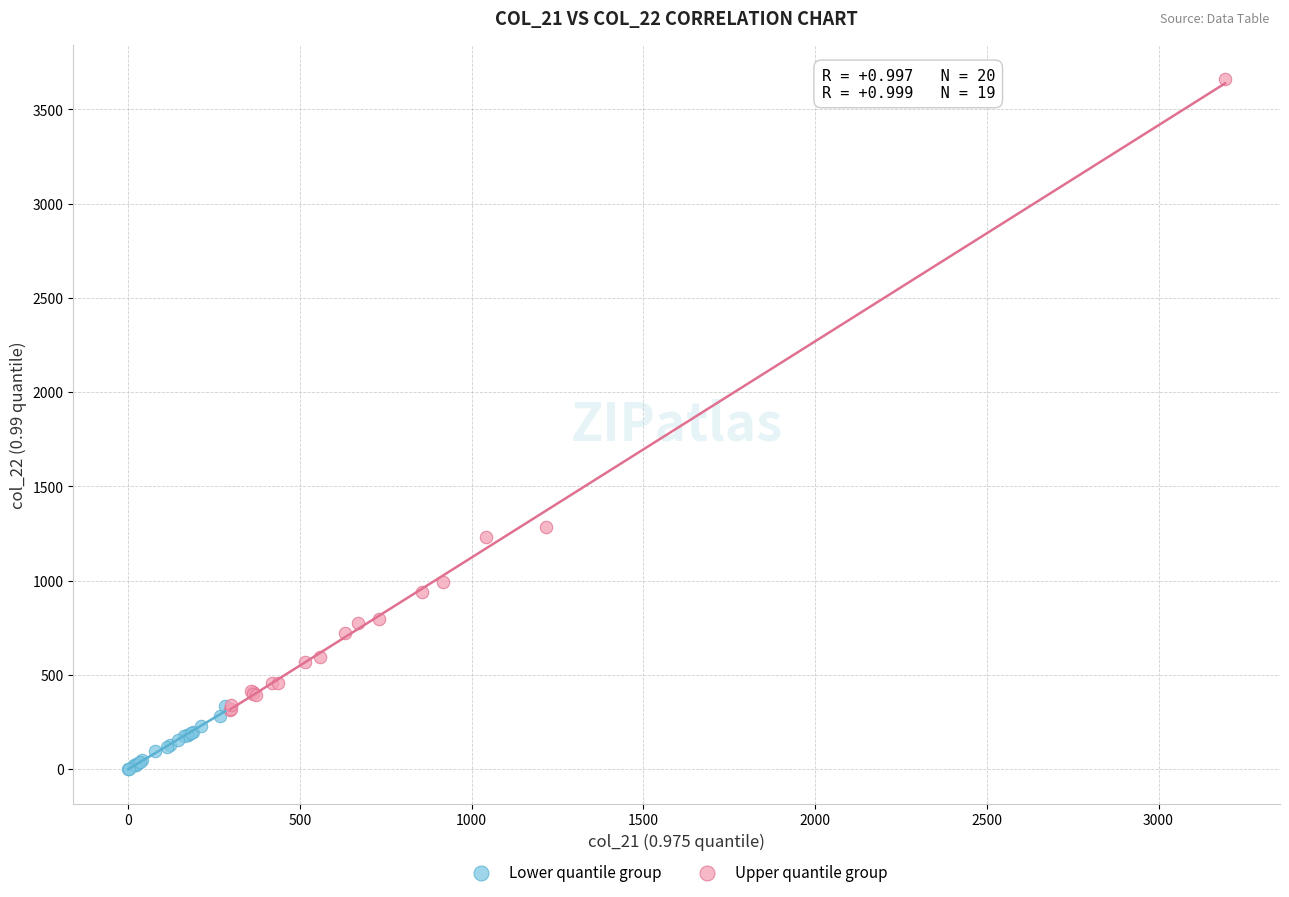

Which series contains the highest Y value?

Upper quantile group